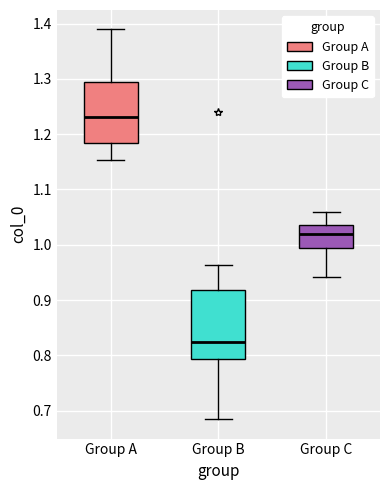

Which box has the highest median line?

Group A